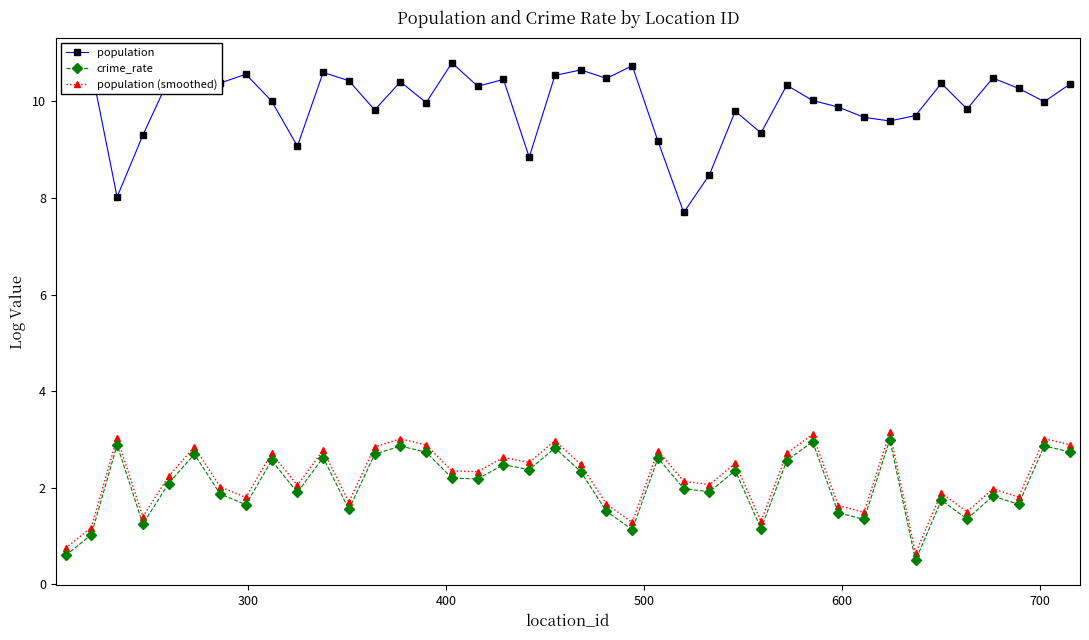

What is the maximum value for crime_rate?

3.0